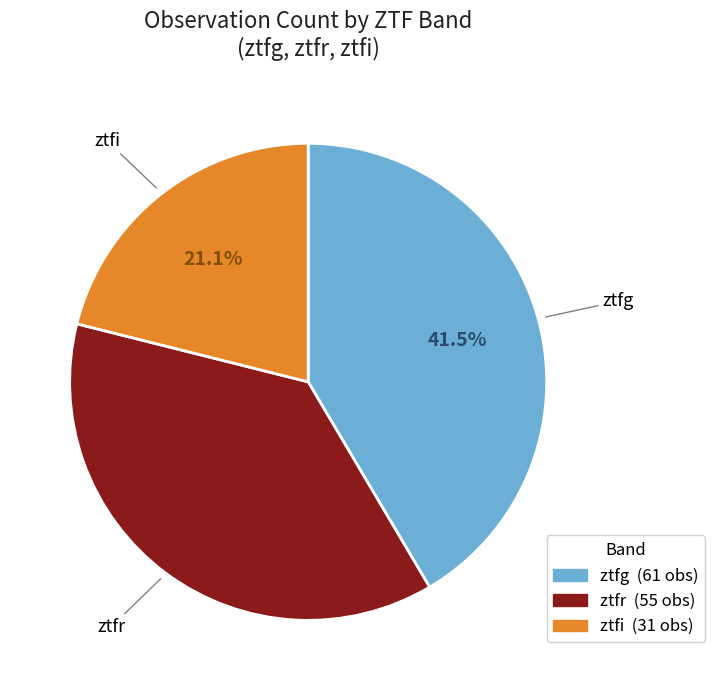

Which slice is the largest?

ztfg